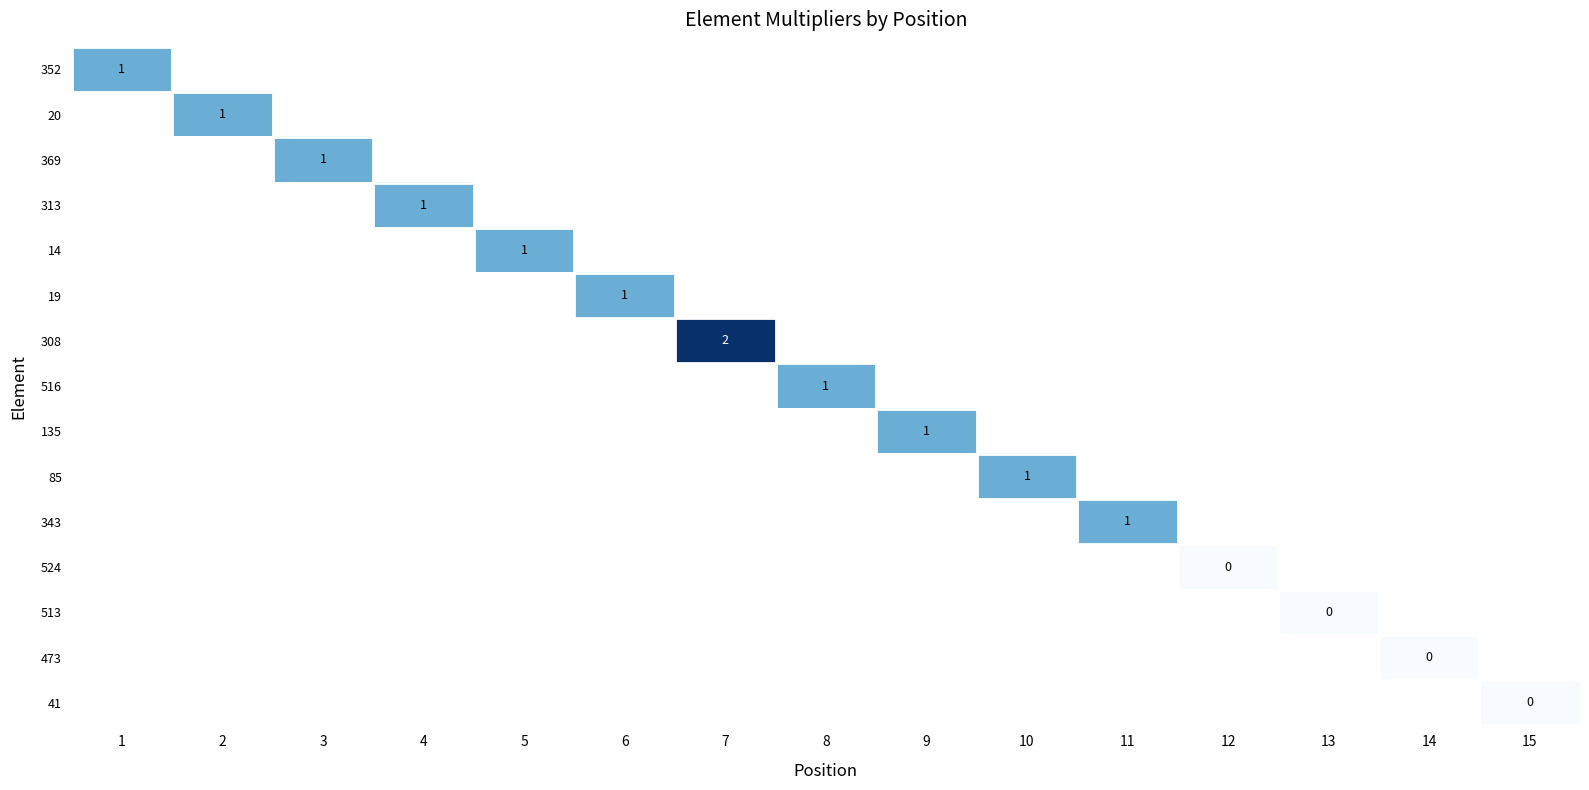

Is it true that 20 equals 1 at 2?

True